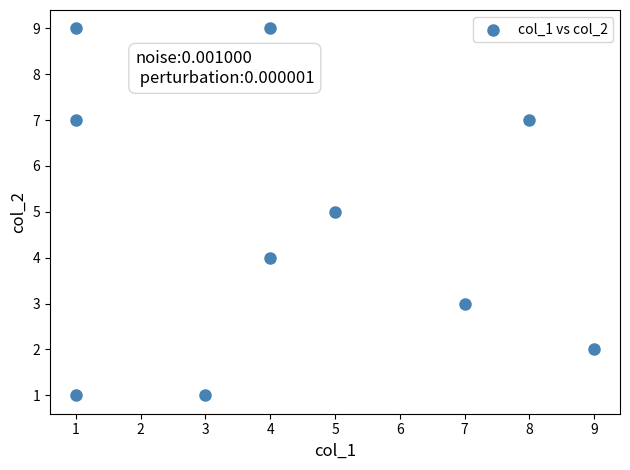

What is the range of Y values (max minus min)?

8